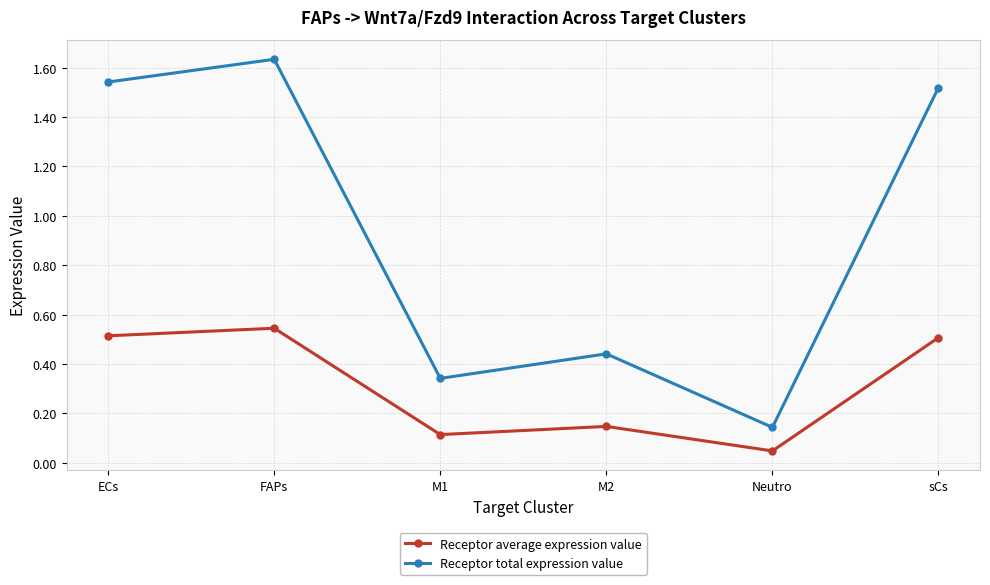

Is the value of Receptor total expression value at ECs greater than the value of Receptor average expression value at M1?

Yes